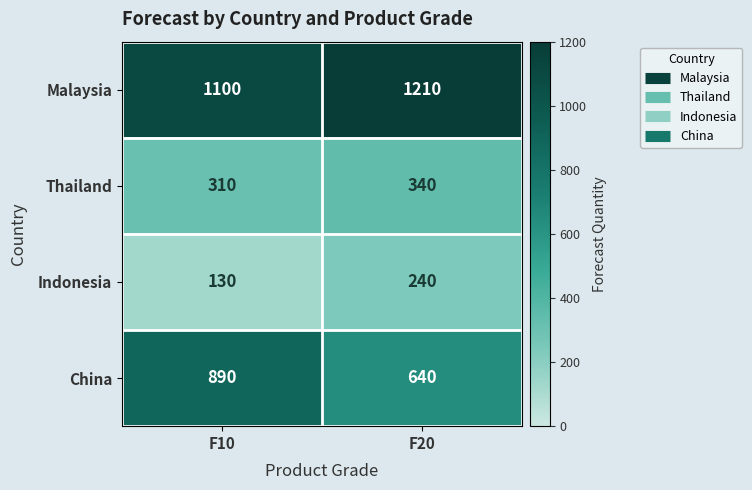

What is the greatest value displayed?

1210